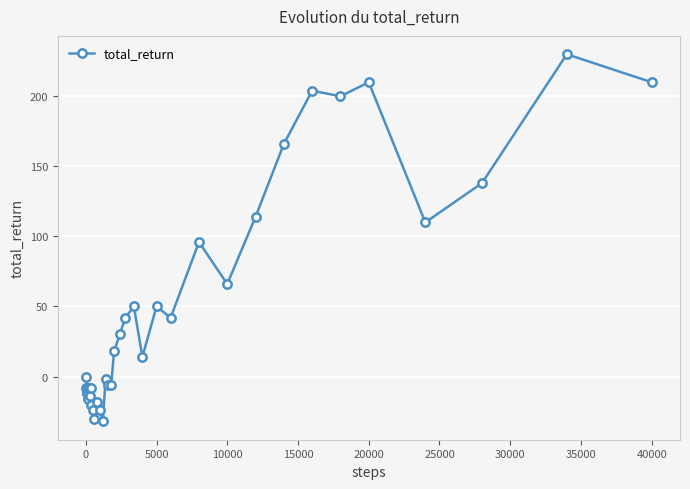

What is the maximum value shown in the chart?

230